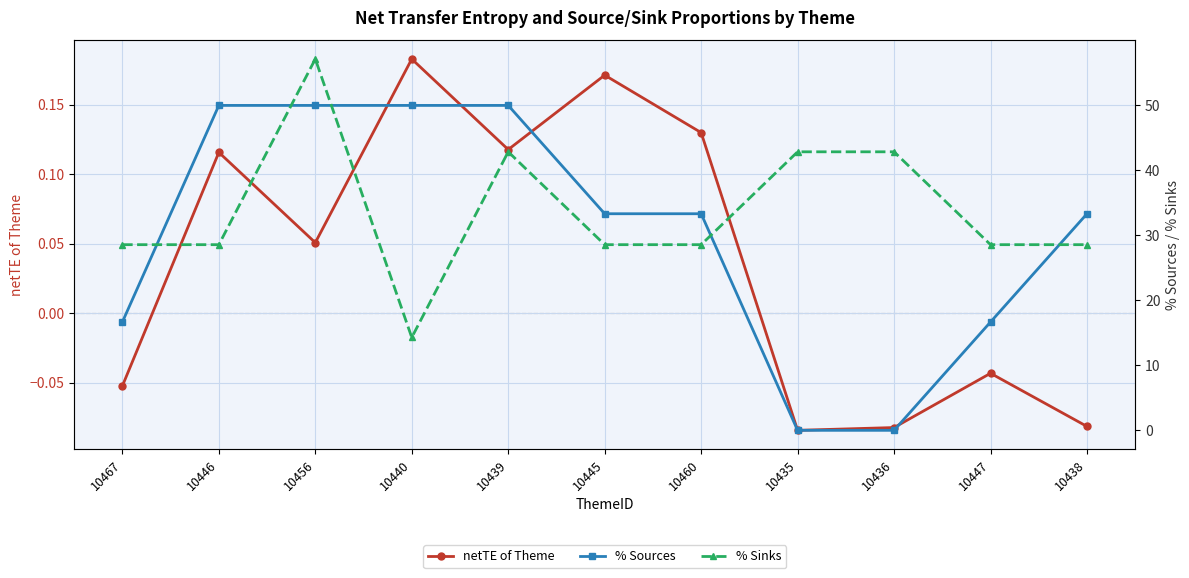

Which series has the largest total across all categories?

% Sinks